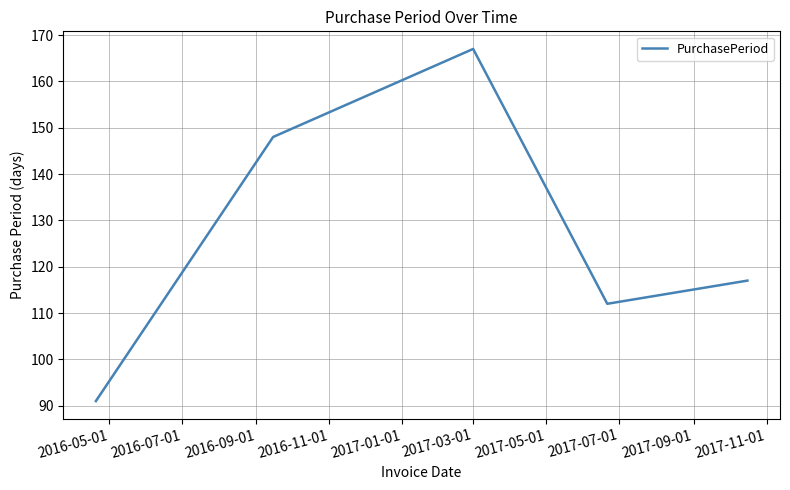

True or false: the data has more than 1 interior local peaks.

False